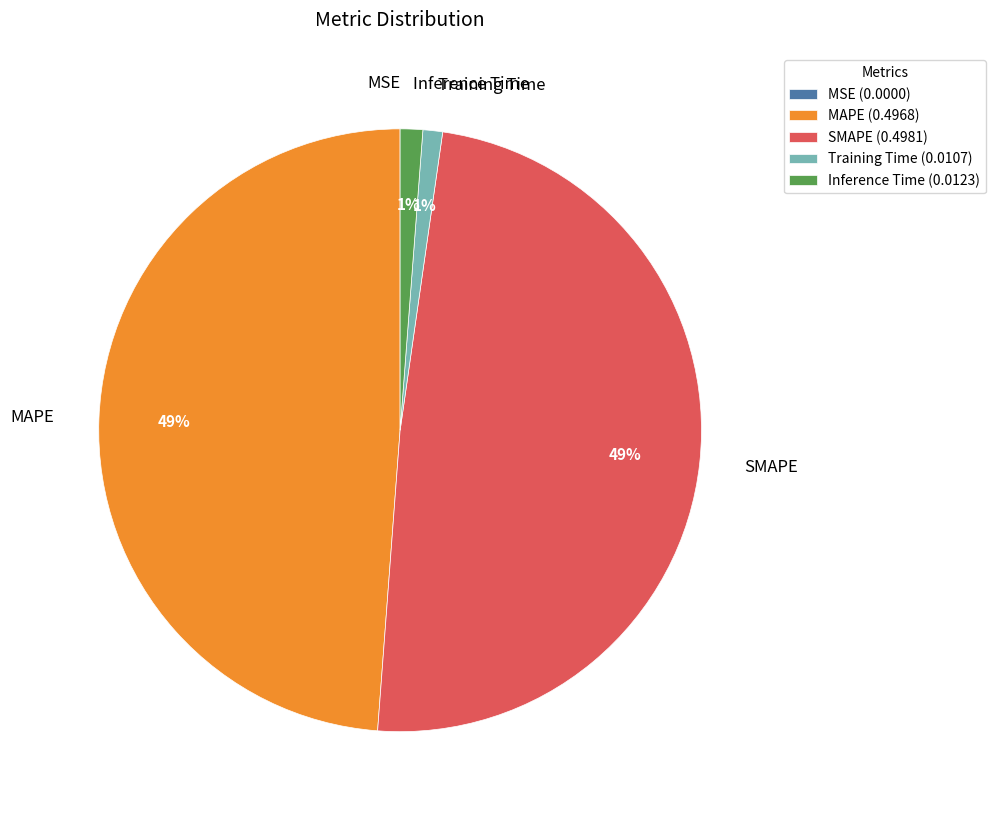

To the nearest percent, what percentage of the pie is Training Time?

1%